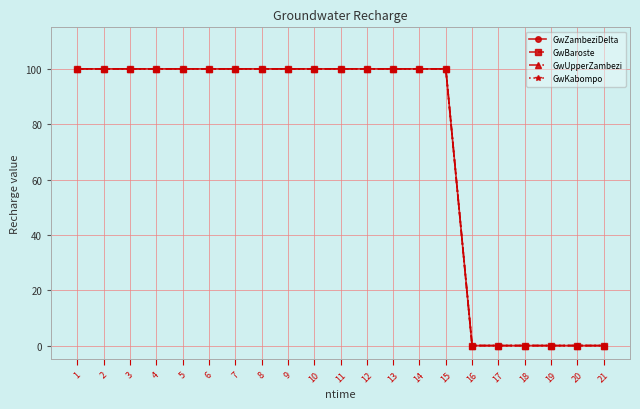

Is this an area chart (filled region under the line)?

No